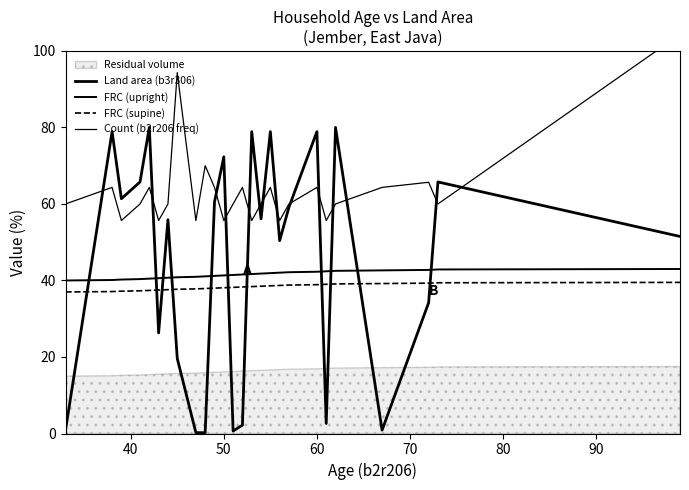

True or false: FRC (upright) has more than 0 interior local peaks.

False